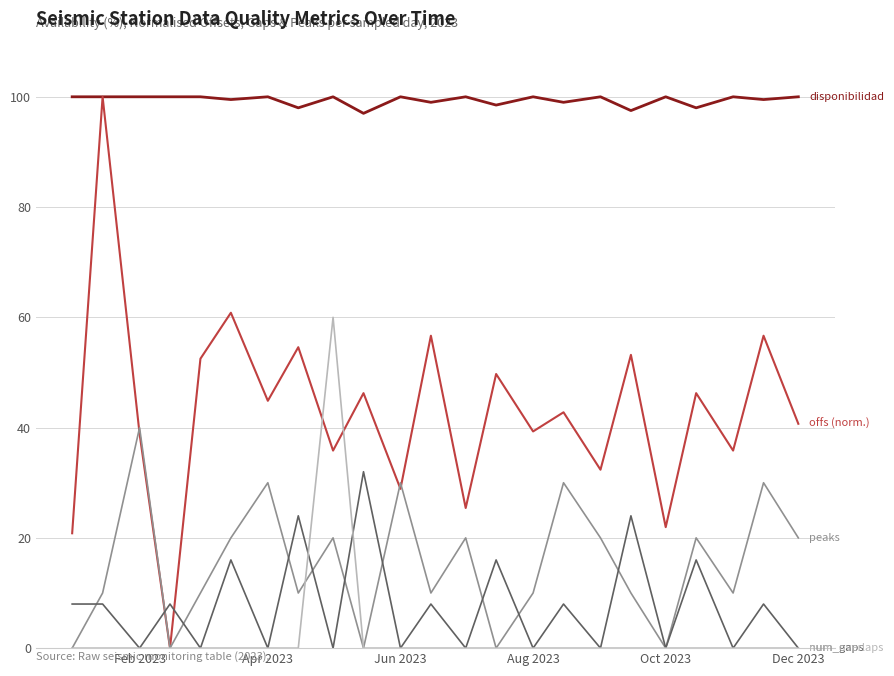

What is the greatest value displayed?

100.0